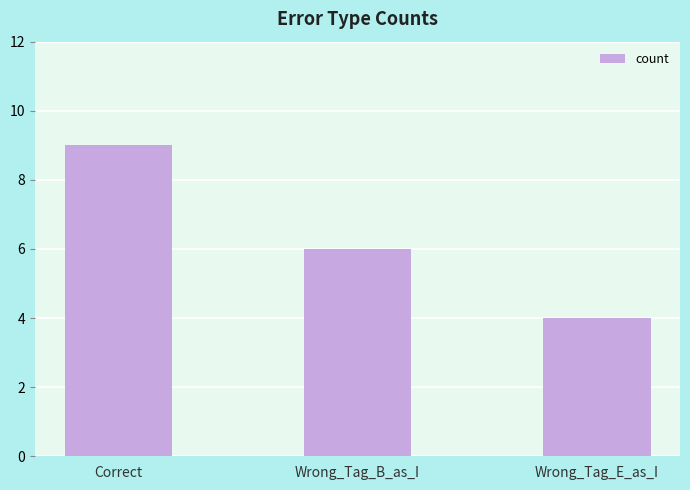

List the labels in order of value, largest first.

Correct, Wrong_Tag_B_as_I, Wrong_Tag_E_as_I